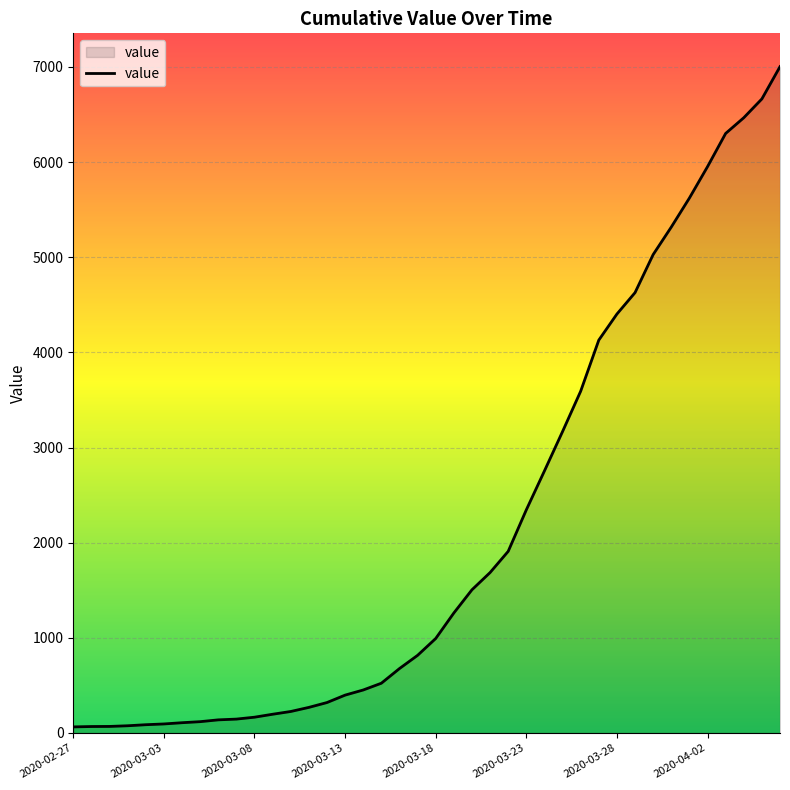

What is the difference between the maximum and minimum values?

6939